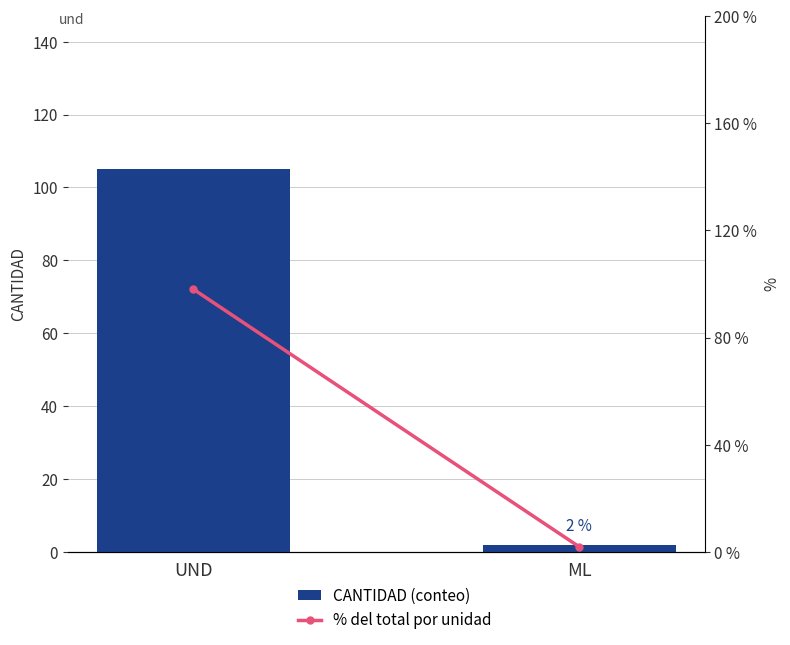

What position from the left is UND?

1